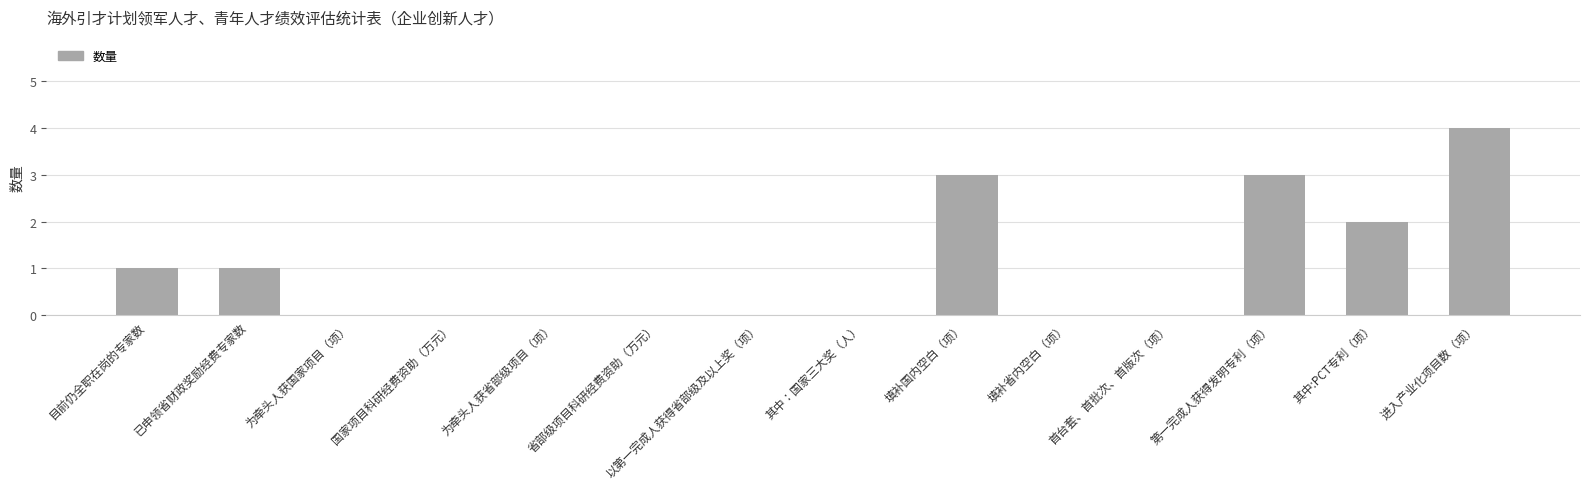

Which category has the highest value across all series?

进入产业化项目数（项）